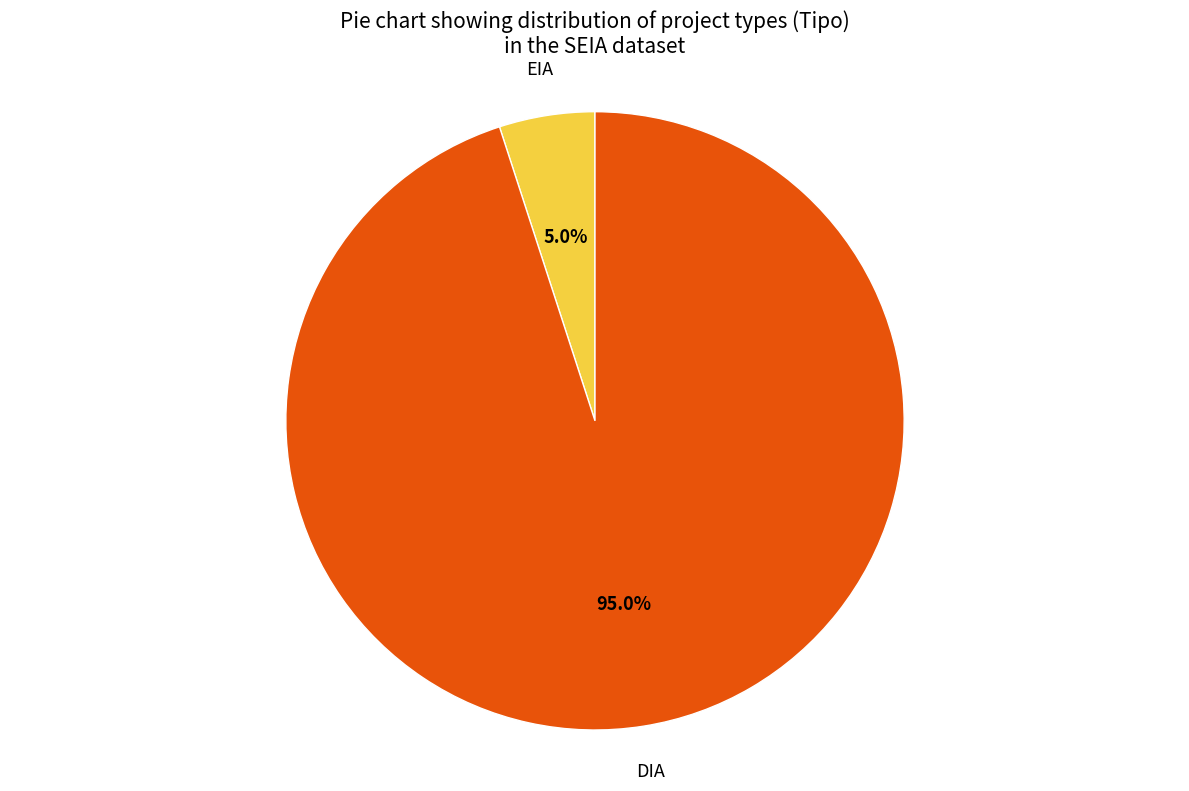

What is the smallest slice in the pie chart?

EIA